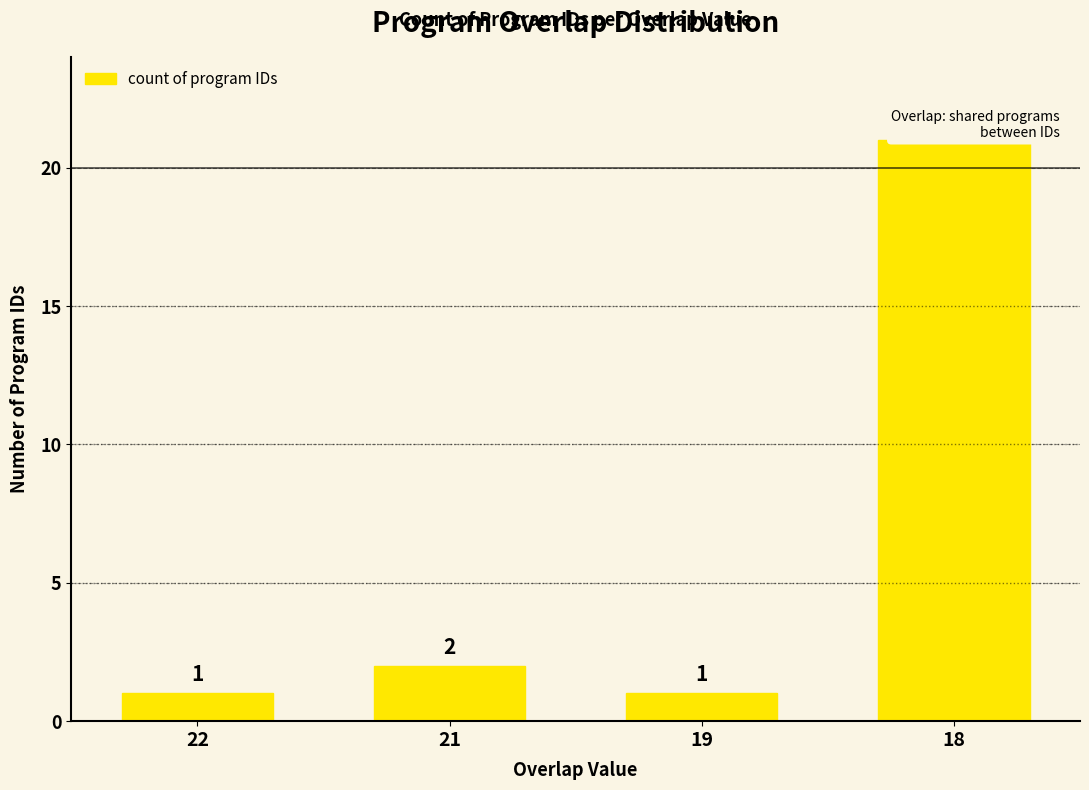

Rank the categories by value from highest to lowest.

18, 21, 22, 19